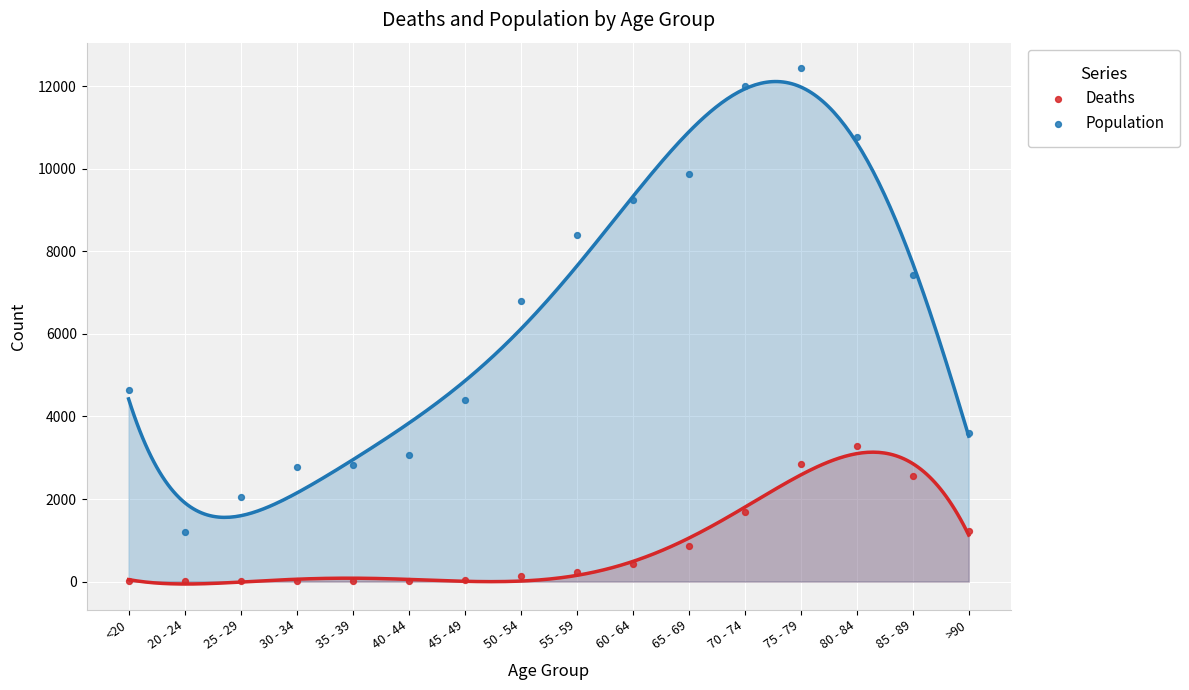

Across all data points, what is the range of Y values (max minus min)?

12431